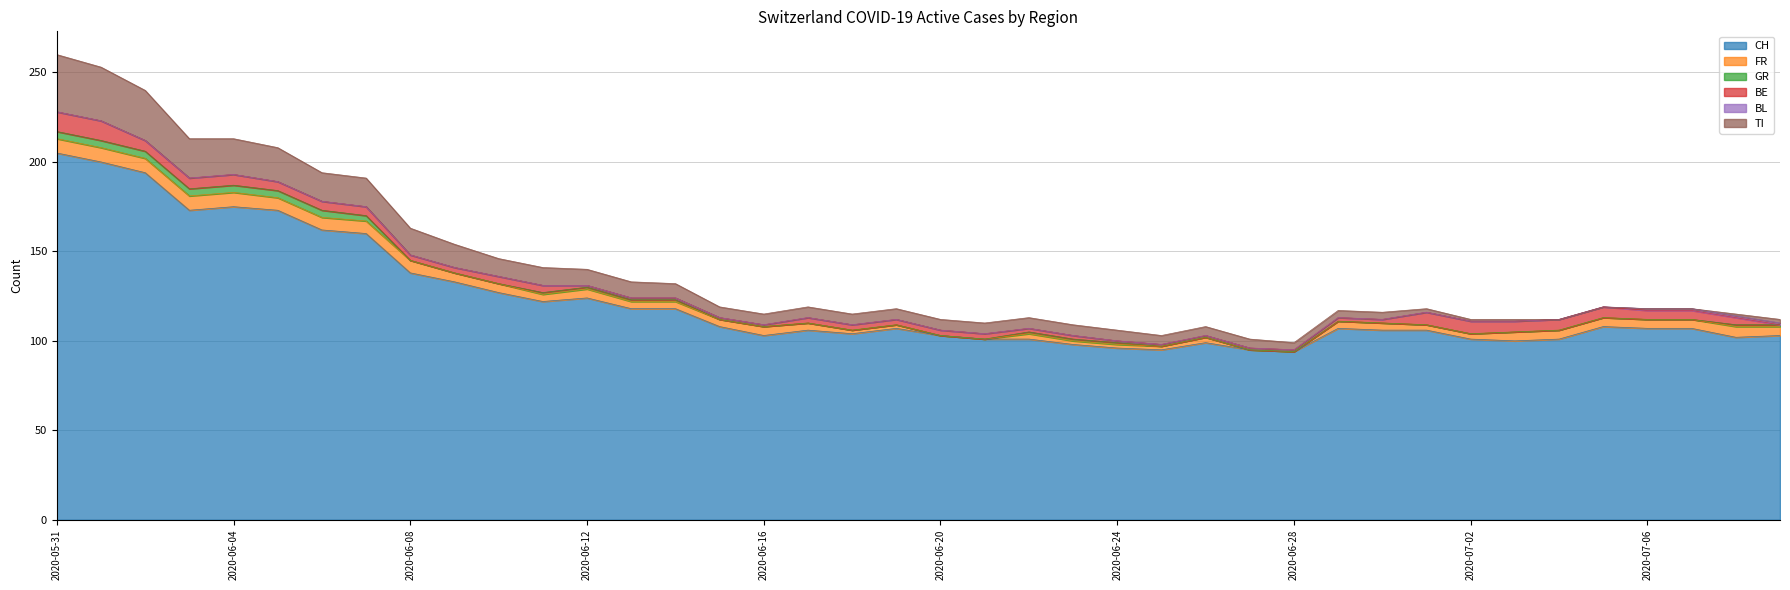

What is the label of the 25th point from the right?

2020-06-15